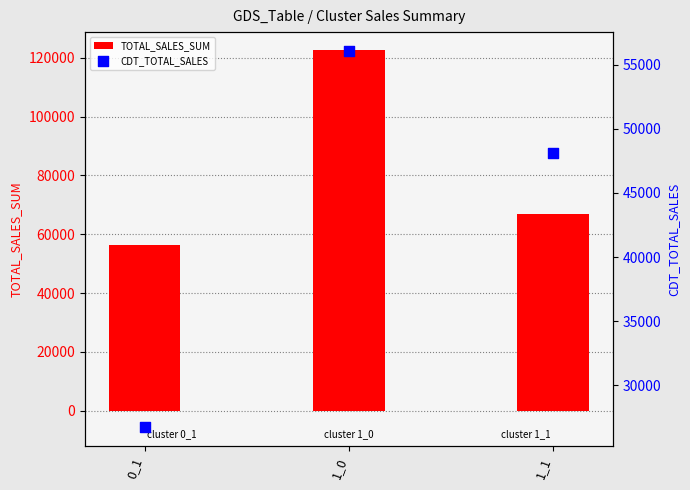

At how many categories does at least one series exceed 30775?

3